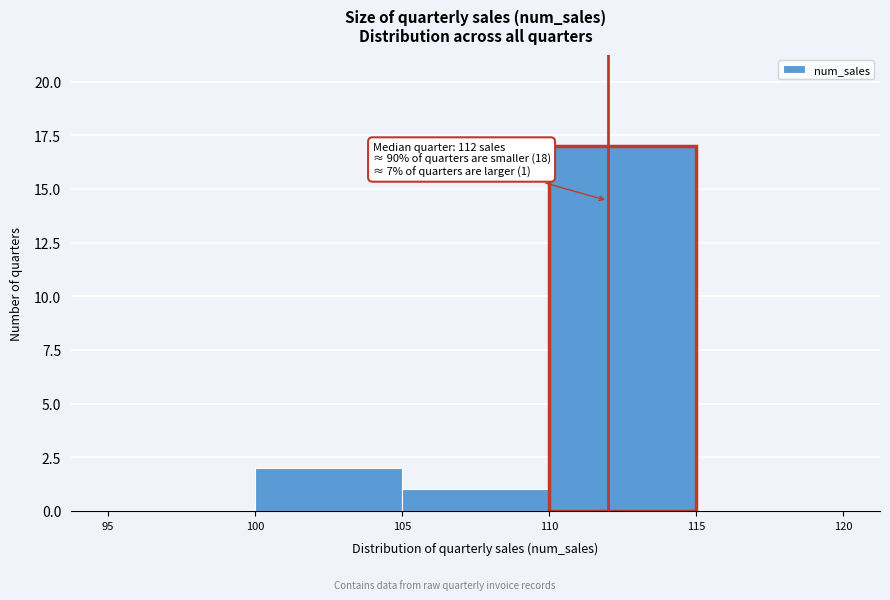

Which range on the x-axis has the tallest bar?

110 to 115